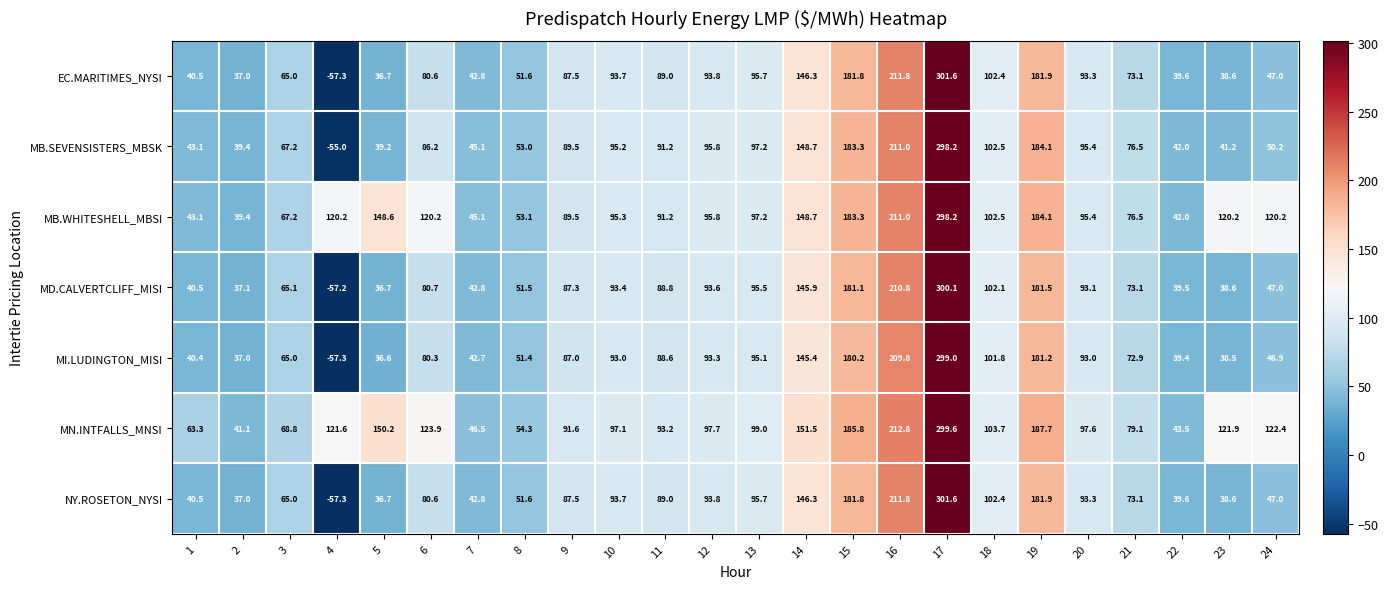

The EC.MARITIMES_NYSI series shows 51.7 at 2. True or false?

False